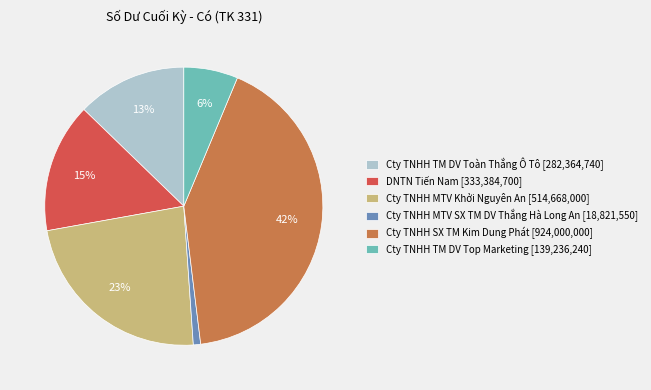

Count the number of slices in the pie.

6